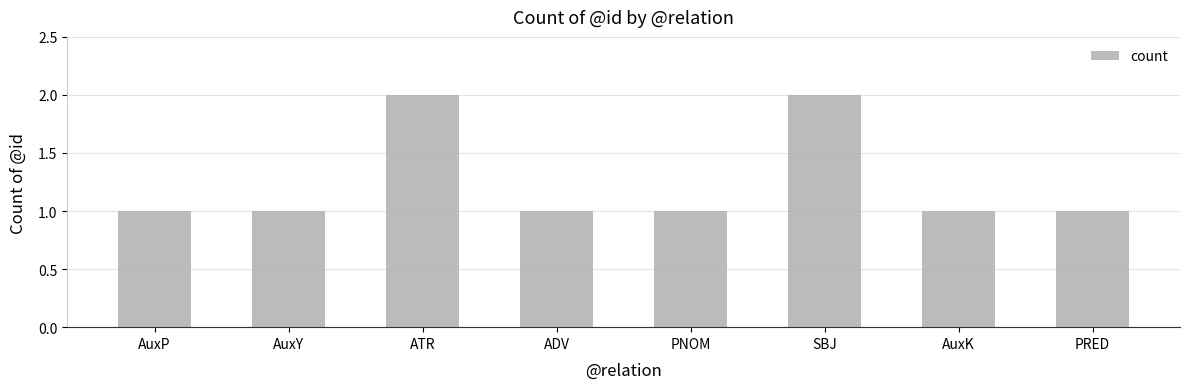

Approximately how many times larger is the value at ADV compared to ATR?

0.5